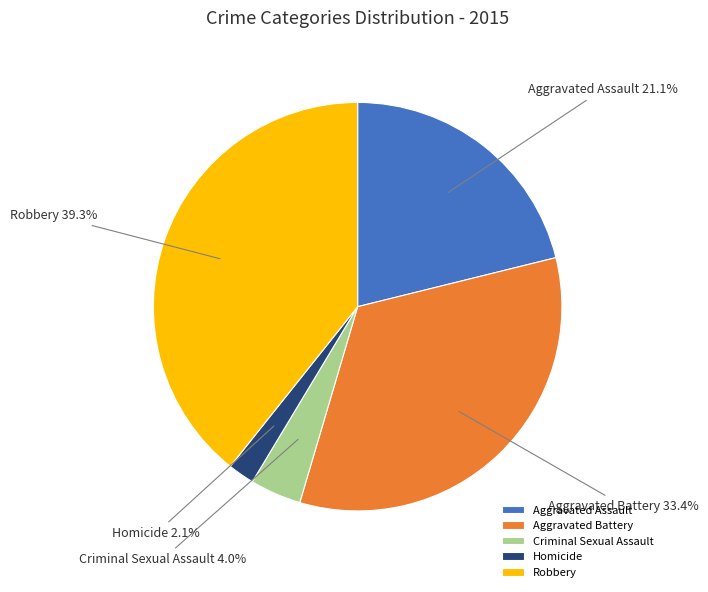

Is there any slice that represents more than half of the pie?

No